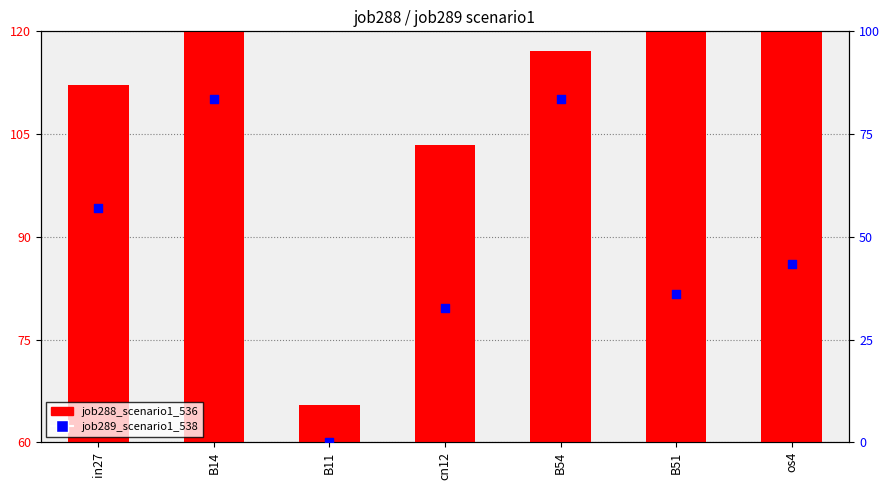

Which series reaches the minimum Y coordinate?

job289_scenario1_538